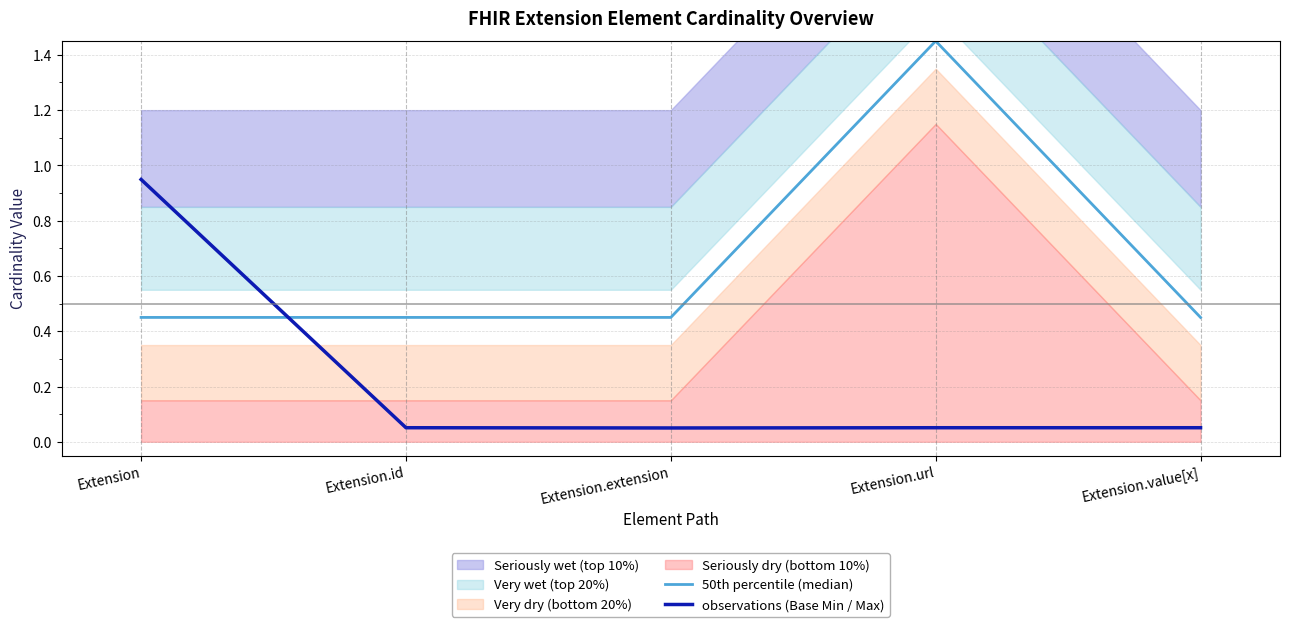

What is the total value across all series at Extension.value[x]?

0.5